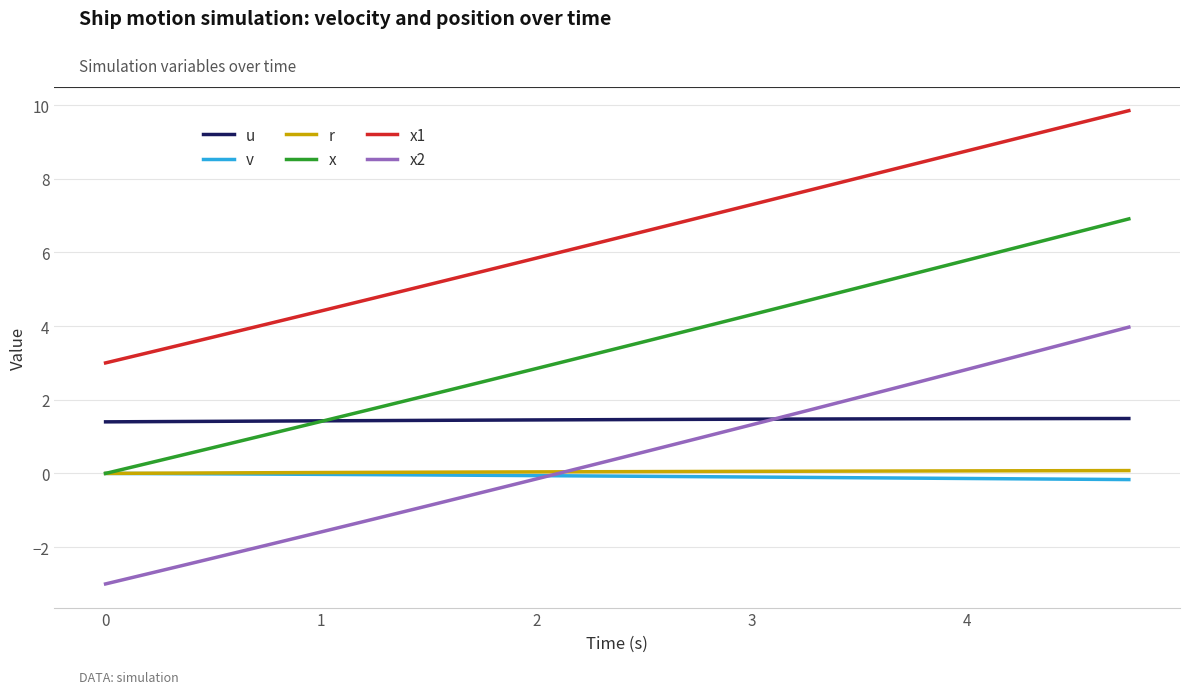

Which series has the widest spread of values?

x2